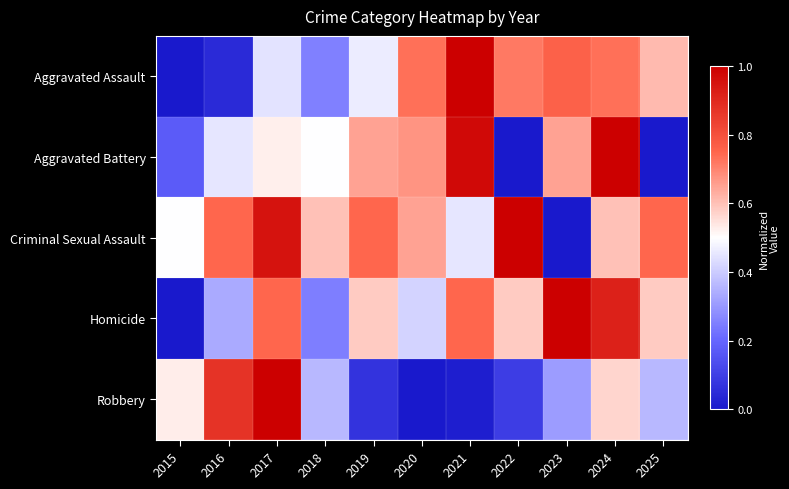

Which series has the largest total across all categories?

Criminal Sexual Assault